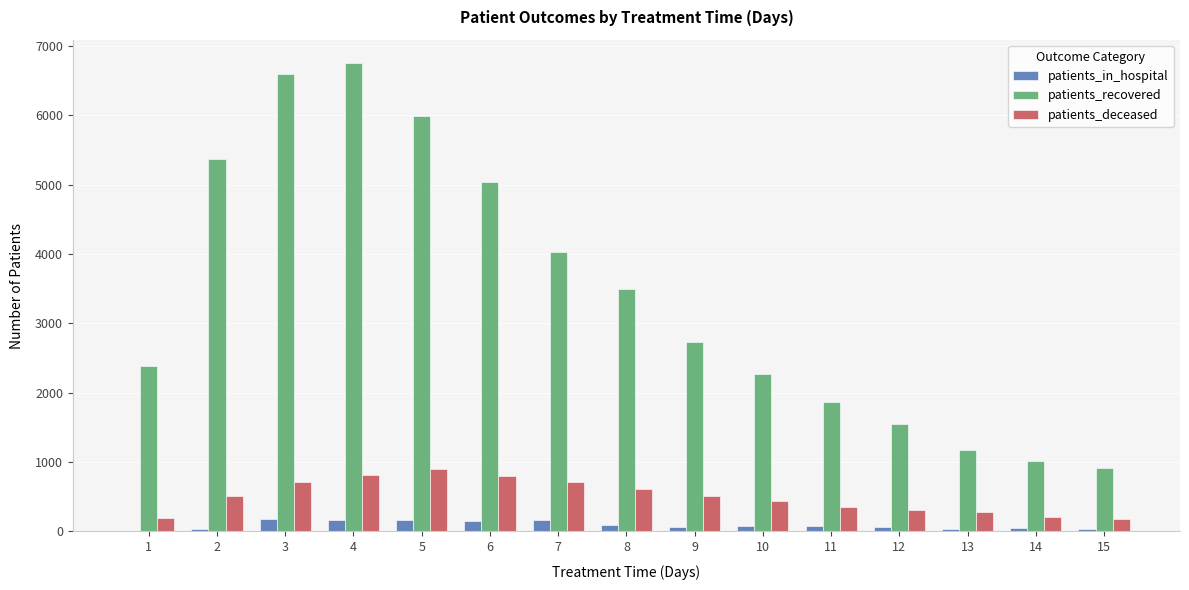

What is the maximum value for patients_deceased?

899